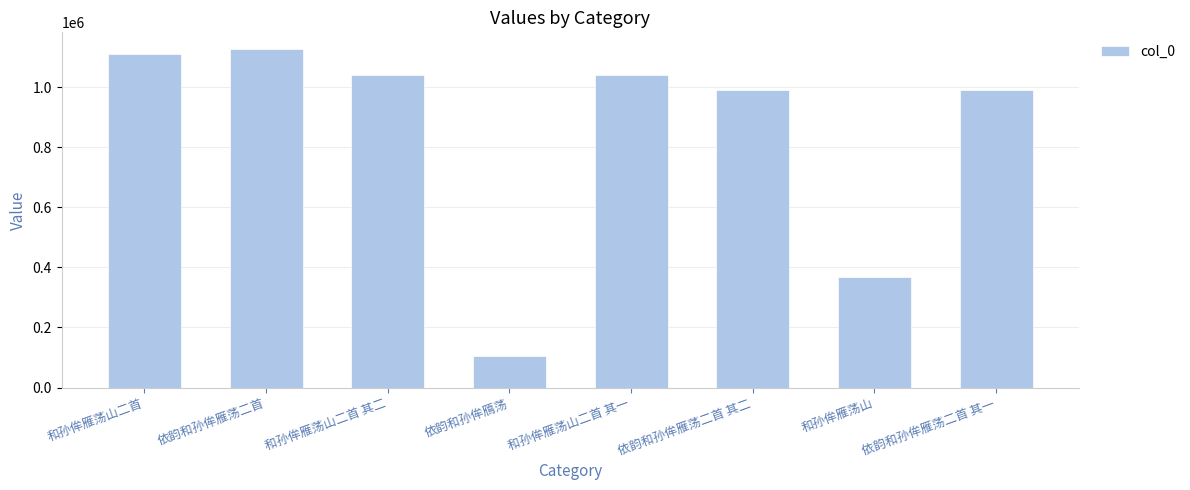

Between 依韵和孙侔雁荡二首 其二 and 和孙侔雁荡山二首, which is larger?

和孙侔雁荡山二首